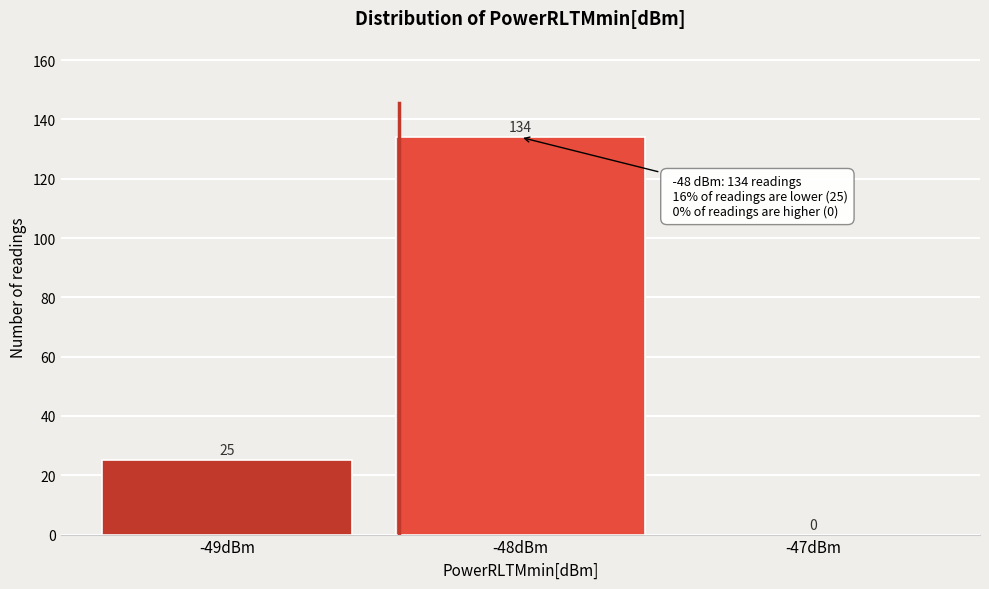

Reading right to left, list all the values displayed in this chart.

-47dBm=0	-48dBm=134	-49dBm=25